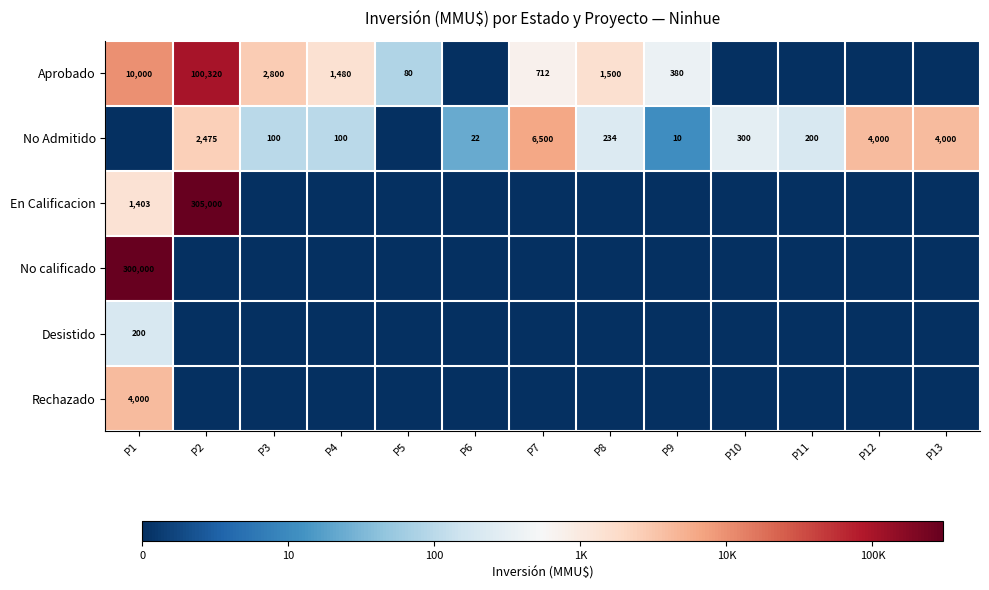

What is the difference between the No Admitido values at P7 and P9?

6490